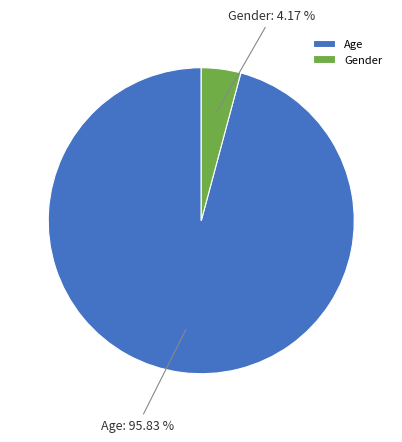

Combined, what portion of the pie is Gender and Age?

100.0%